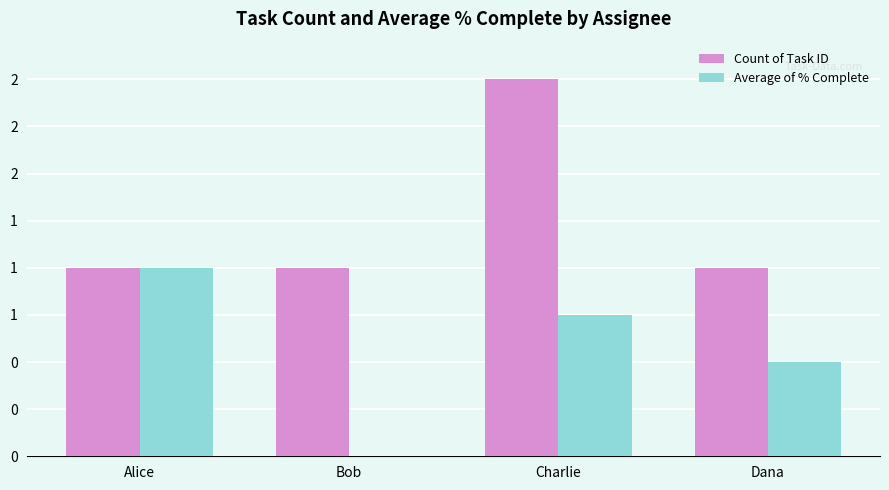

Which series changed the most between Alice and Dana?

Average of % Complete